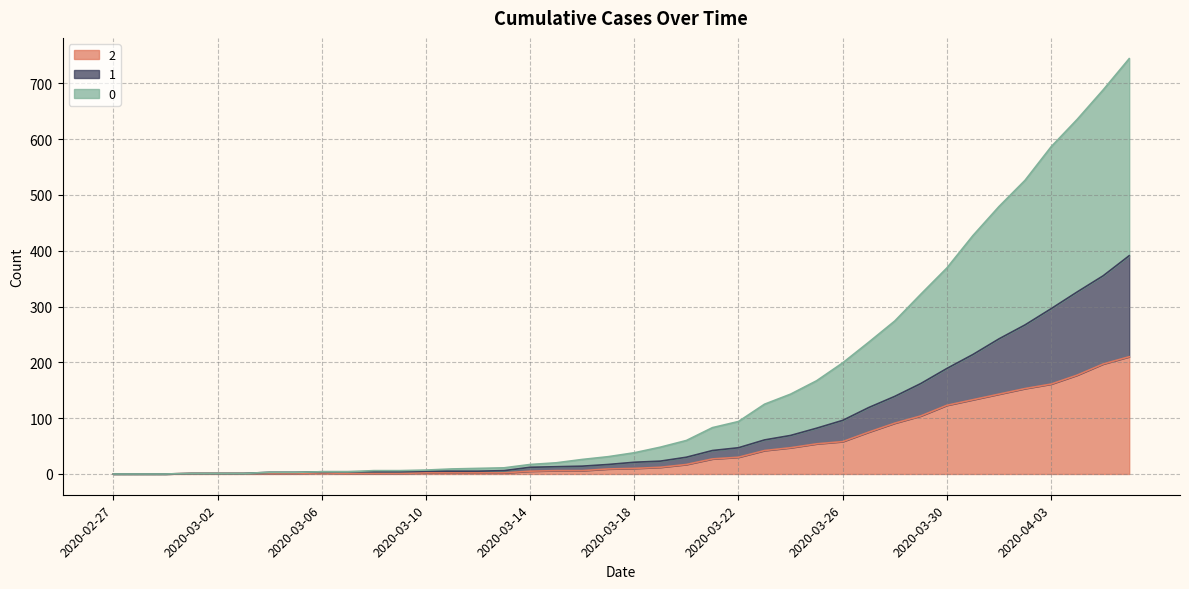

True or false: 1 and 0 intersect in this chart.

False